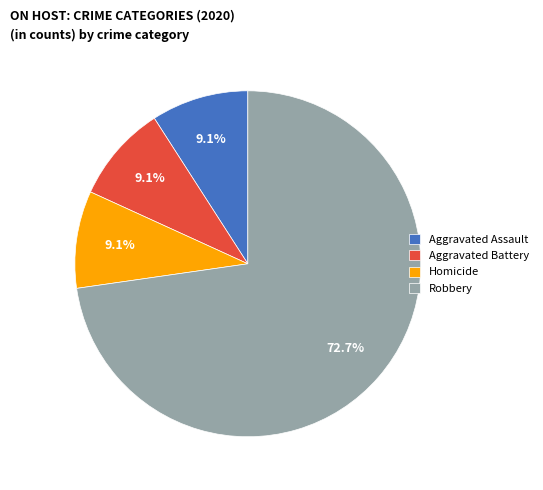

Is the sum of Robbery and Aggravated Assault greater than half?

Yes